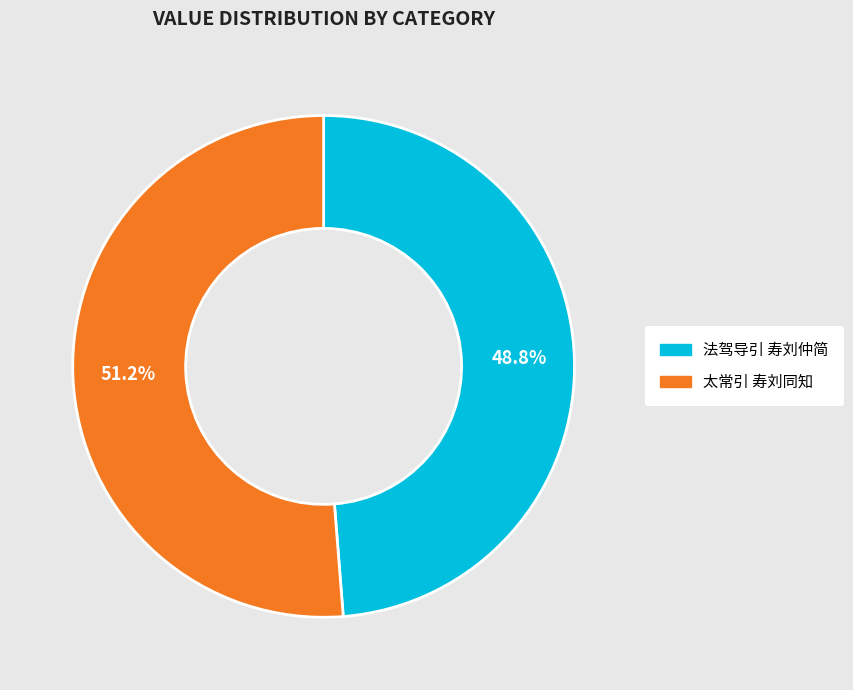

Is there a majority slice in this chart?

Yes